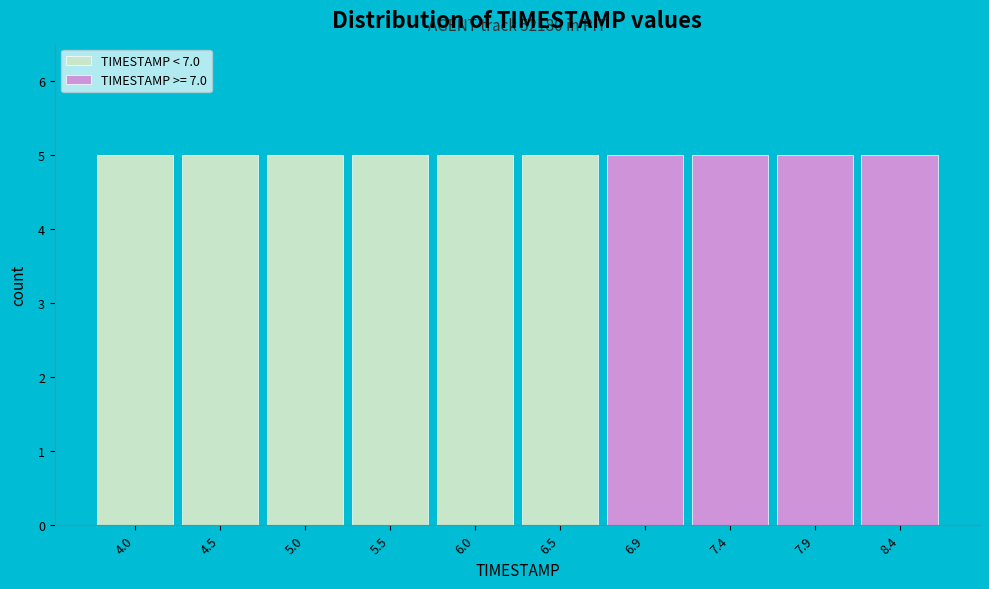

Reading left to right, list the values for the TIMESTAMP < 7.0 series.

4.0=5	4.5=5	5.0=5	5.5=5	6.0=5	6.5=5	6.9=0	7.4=0	7.9=0	8.4=0